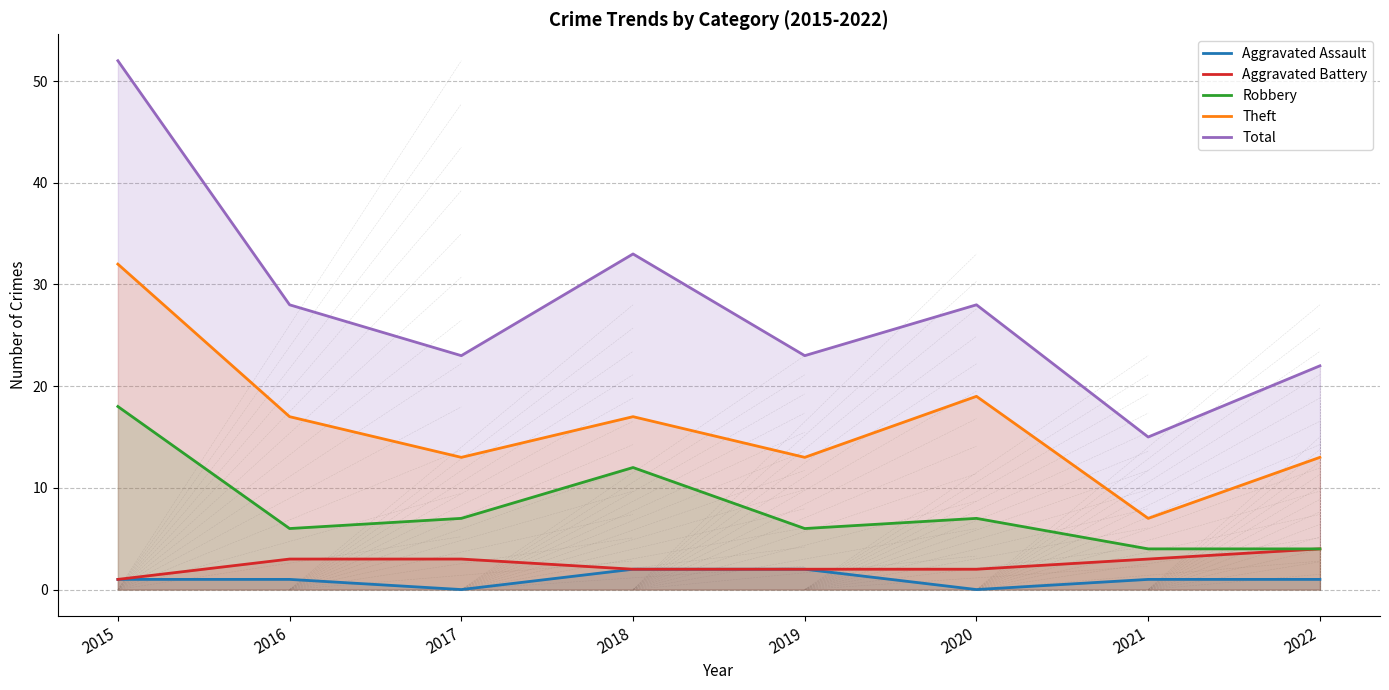

How many lines are shown in the chart?

5